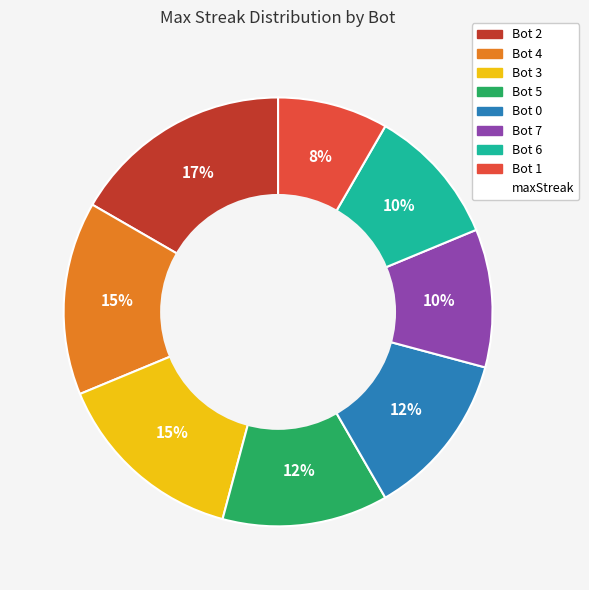

To the nearest percent, what is the average slice percentage?

12%